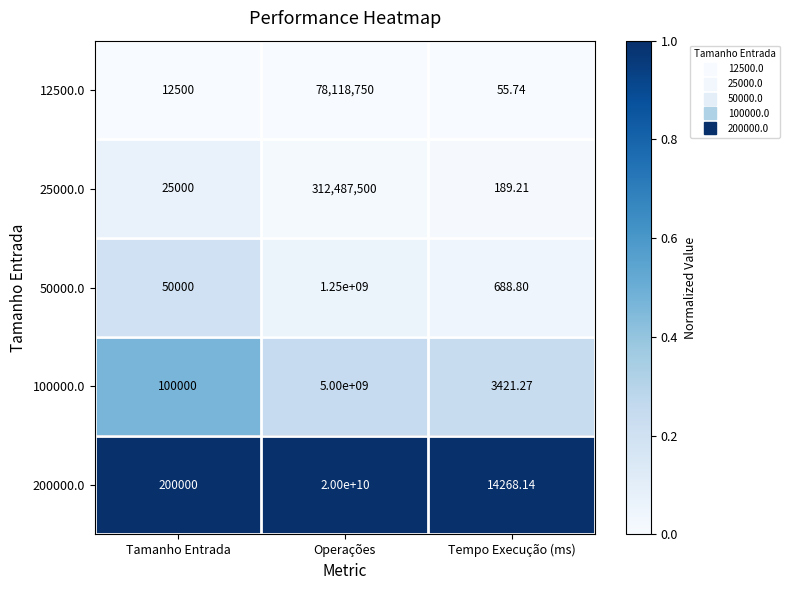

Which series has the largest range (max minus min)?

200000.0